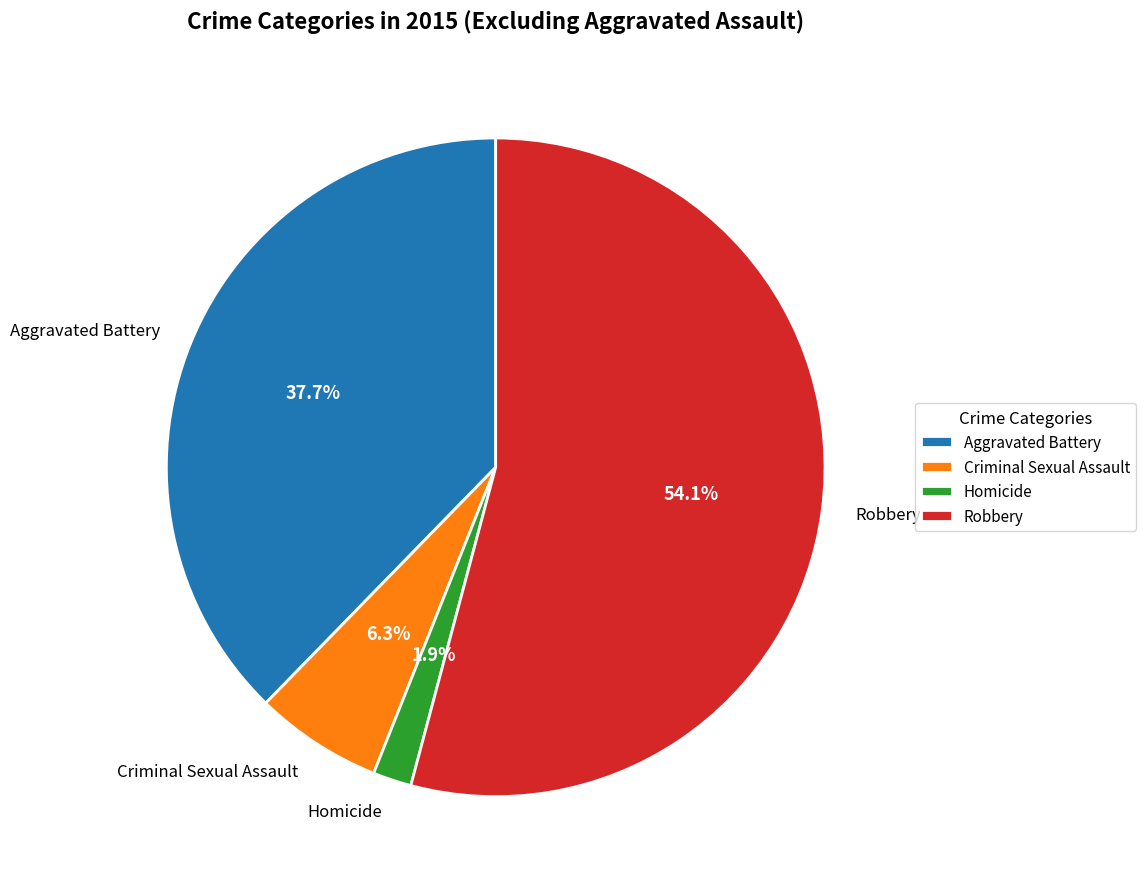

Which category has the smallest portion of the pie?

Homicide